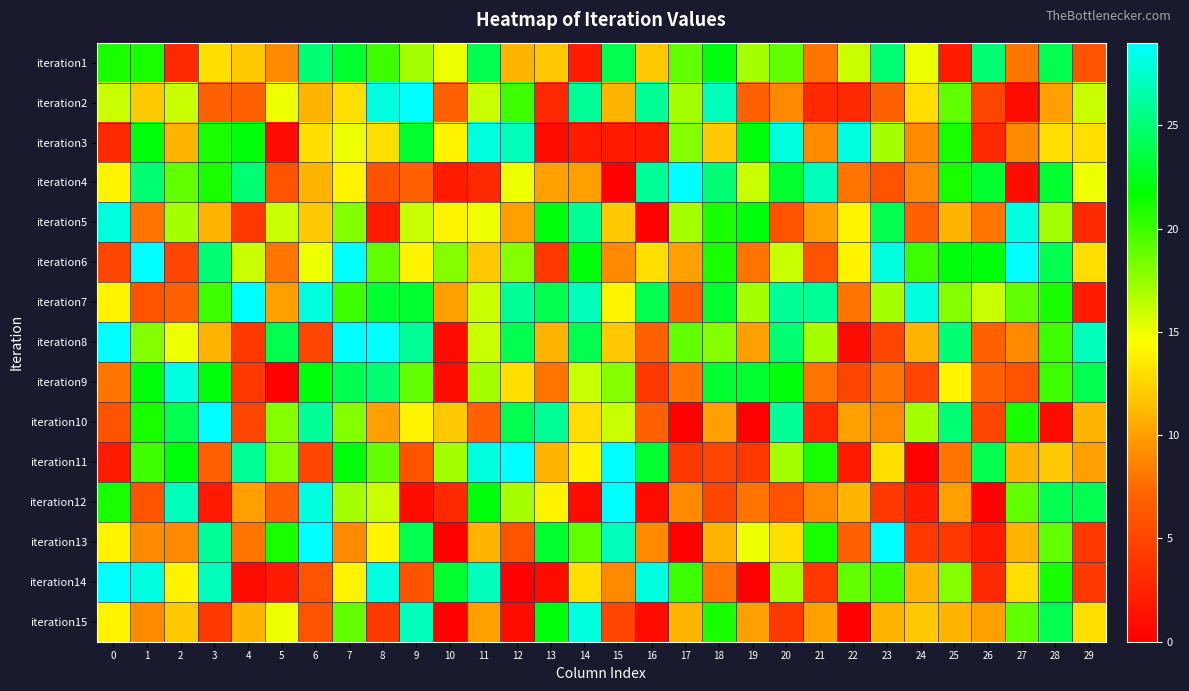

Reading right to left, transcribe all the data shown in this chart.

iteration1: 29=6	28=24	27=8	26=25	25=2	24=15	23=25	22=16	21=8	20=19	19=17	18=22	17=19	16=12	15=24	14=2	13=12	12=11	11=24	10=15	9=17	8=20	7=23	6=25	5=9	4=12	3=13	2=3	1=21	0=21
iteration2: 29=16	28=10	27=1	26=5	25=19	24=13	23=7	22=3	21=3	20=9	19=7	18=27	17=17	16=26	15=11	14=26	13=3	12=20	11=16	10=7	9=29	8=28	7=13	6=11	5=15	4=7	3=7	2=16	1=12	0=16
iteration3: 29=13	28=13	27=9	26=3	25=21	24=9	23=17	22=28	21=9	20=28	19=22	18=12	17=18	16=2	15=2	14=2	13=1	12=27	11=28	10=14	9=23	8=13	7=15	6=13	5=1	4=22	3=21	2=11	1=22	0=3
iteration4: 29=15	28=23	27=1	26=23	25=21	24=9	23=6	22=8	21=27	20=23	19=16	18=25	17=29	16=26	15=0	14=10	13=10	12=15	11=3	10=2	9=7	8=6	7=14	6=11	5=6	4=25	3=21	2=19	1=25	0=14
iteration5: 29=3	28=17	27=28	26=8	25=11	24=7	23=24	22=14	21=10	20=6	19=22	18=21	17=17	16=0	15=12	14=26	13=22	12=10	11=15	10=14	9=16	8=2	7=18	6=12	5=16	4=4	3=11	2=17	1=8	0=28
iteration6: 29=13	28=24	27=29	26=22	25=22	24=20	23=28	22=14	21=6	20=16	19=8	18=21	17=10	16=13	15=9	14=22	13=4	12=18	11=12	10=18	9=14	8=19	7=29	6=15	5=8	4=16	3=25	2=5	1=29	0=5
iteration7: 29=2	28=21	27=19	26=16	25=18	24=28	23=17	22=8	21=26	20=26	19=17	18=23	17=7	16=24	15=14	14=27	13=24	12=26	11=16	10=10	9=23	8=23	7=20	6=28	5=10	4=29	3=20	2=7	1=6	0=14
iteration8: 29=27	28=20	27=9	26=7	25=25	24=11	23=5	22=1	21=17	20=25	19=10	18=18	17=19	16=7	15=12	14=24	13=11	12=24	11=16	10=1	9=26	8=29	7=29	6=5	5=24	4=4	3=11	2=15	1=18	0=29
iteration9: 29=24	28=20	27=6	26=7	25=14	24=5	23=8	22=5	21=8	20=22	19=23	18=23	17=8	16=4	15=18	14=16	13=8	12=13	11=17	10=1	9=19	8=25	7=24	6=22	5=0	4=4	3=22	2=28	1=22	0=8
iteration10: 29=11	28=1	27=21	26=5	25=25	24=17	23=9	22=10	21=3	20=26	19=0	18=10	17=0	16=7	15=16	14=13	13=26	12=24	11=7	10=12	9=14	8=10	7=18	6=26	5=18	4=5	3=29	2=24	1=21	0=6
iteration11: 29=10	28=12	27=11	26=24	25=8	24=0	23=13	22=2	21=21	20=17	19=4	18=5	17=4	16=23	15=29	14=14	13=11	12=29	11=28	10=17	9=6	8=19	7=22	6=5	5=18	4=26	3=7	2=22	1=20	0=2
iteration12: 29=24	28=24	27=19	26=0	25=10	24=2	23=4	22=11	21=9	20=6	19=8	18=5	17=9	16=1	15=29	14=1	13=14	12=17	11=22	10=3	9=1	8=16	7=17	6=28	5=7	4=10	3=2	2=27	1=6	0=21
iteration13: 29=4	28=19	27=11	26=2	25=4	24=4	23=29	22=7	21=21	20=13	19=15	18=11	17=0	16=9	15=27	14=19	13=23	12=6	11=11	10=0	9=24	8=14	7=9	6=29	5=21	4=8	3=26	2=9	1=9	0=14
iteration14: 29=4	28=21	27=13	26=3	25=18	24=11	23=20	22=19	21=4	20=17	19=0	18=8	17=20	16=28	15=9	14=13	13=1	12=0	11=27	10=23	9=6	8=28	7=14	6=6	5=2	4=1	3=27	2=14	1=28	0=29
iteration15: 29=13	28=24	27=19	26=10	25=11	24=12	23=11	22=0	21=10	20=4	19=10	18=21	17=11	16=1	15=5	14=28	13=22	12=1	11=10	10=0	9=27	8=4	7=19	6=6	5=15	4=11	3=4	2=12	1=9	0=14